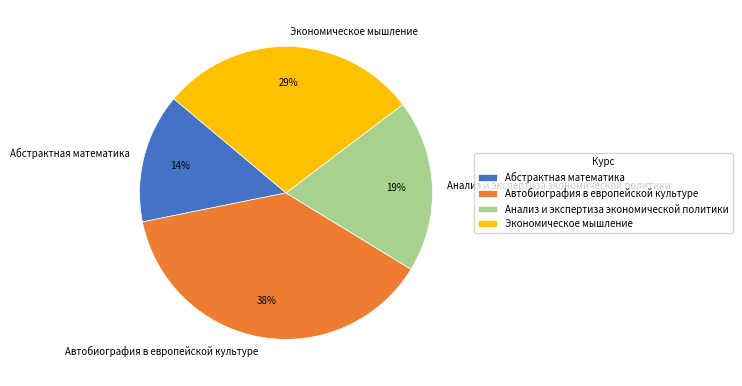

To the nearest percent, what percentage of the pie is Абстрактная математика?

14%